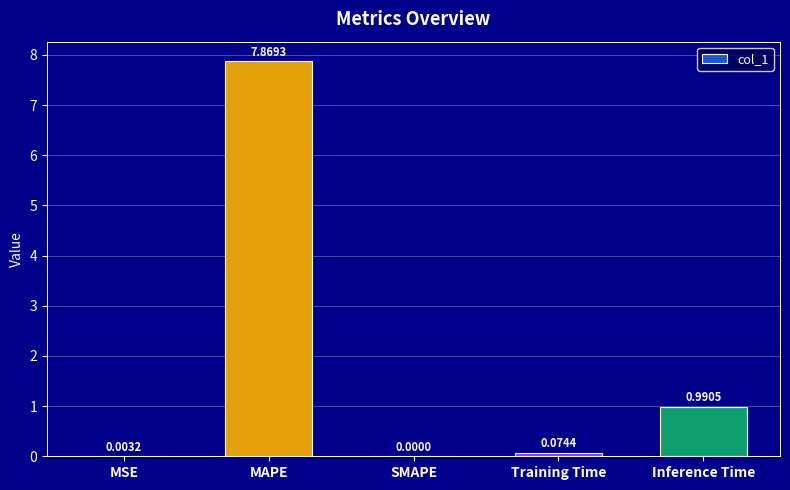

At which label is the value closest to 3?

Inference Time